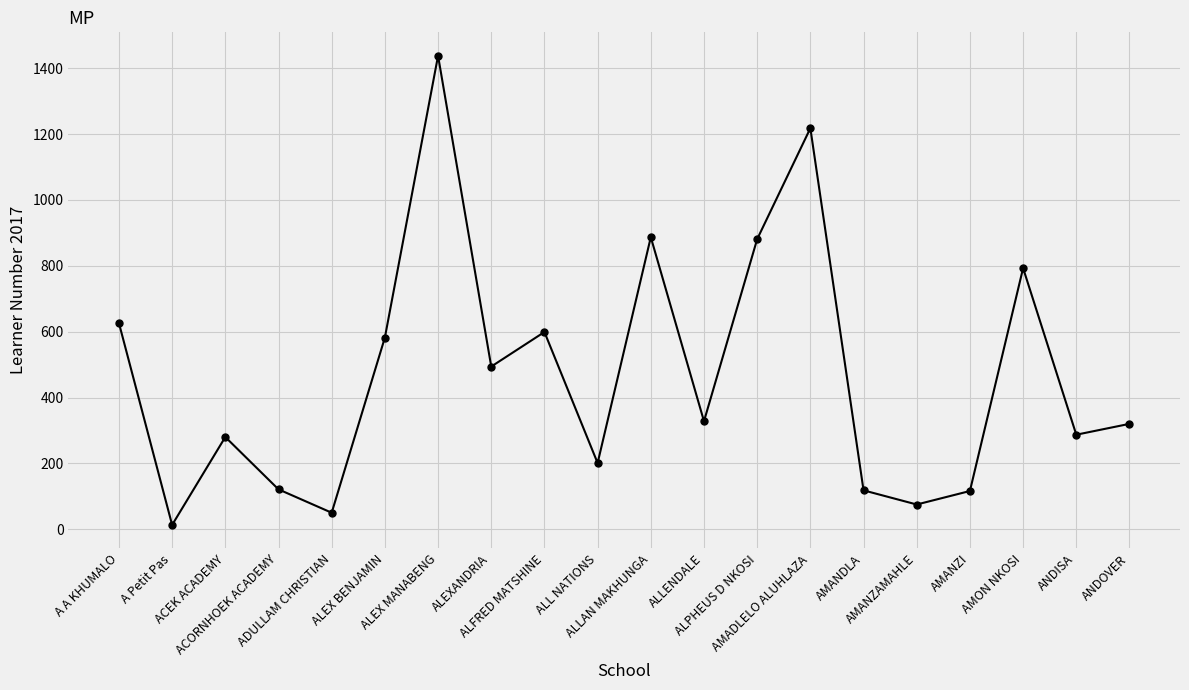

At which label does the data first exceed 328?

A A KHUMALO